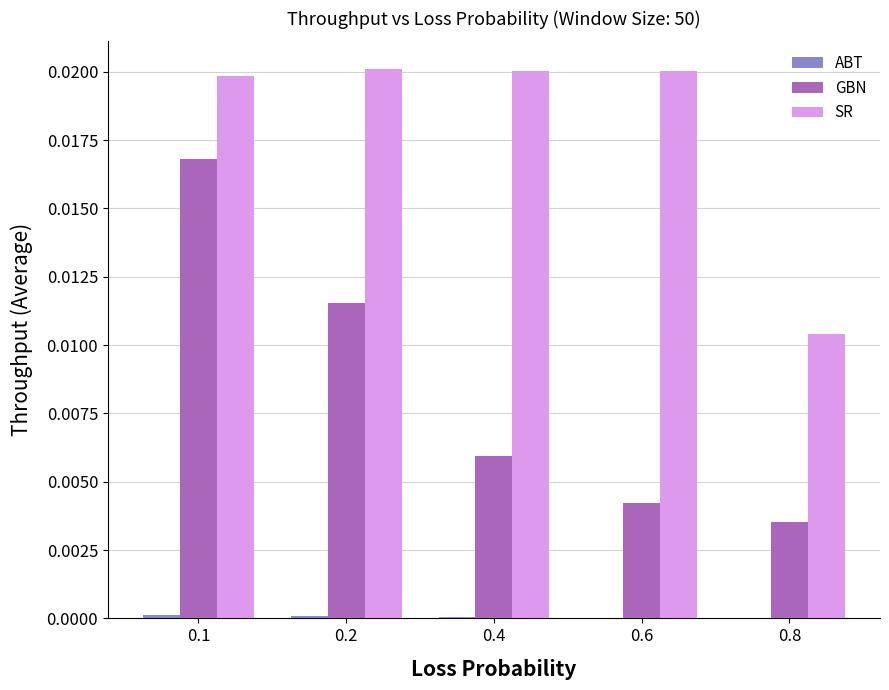

Is it true that GBN equals 0.0 at 0.4?

True